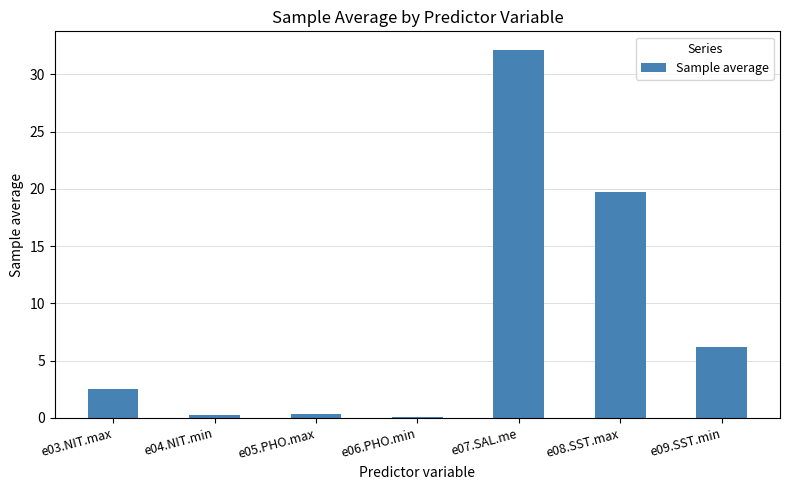

Which label corresponds to the largest value in the chart?

e07.SAL.me